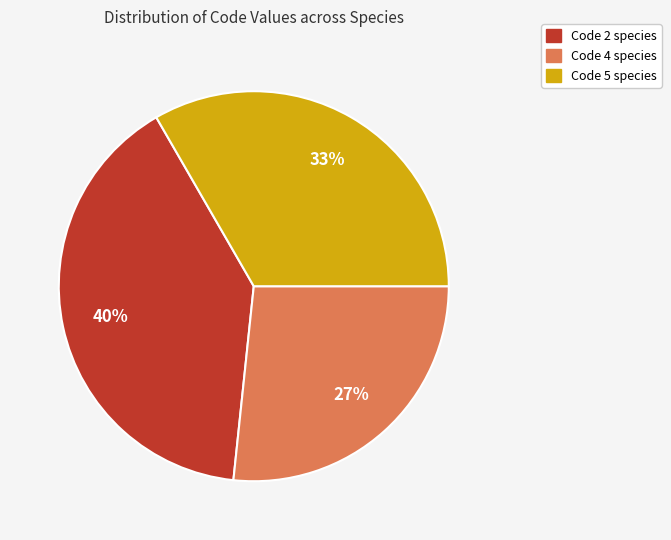

Does any single category account for the majority?

No